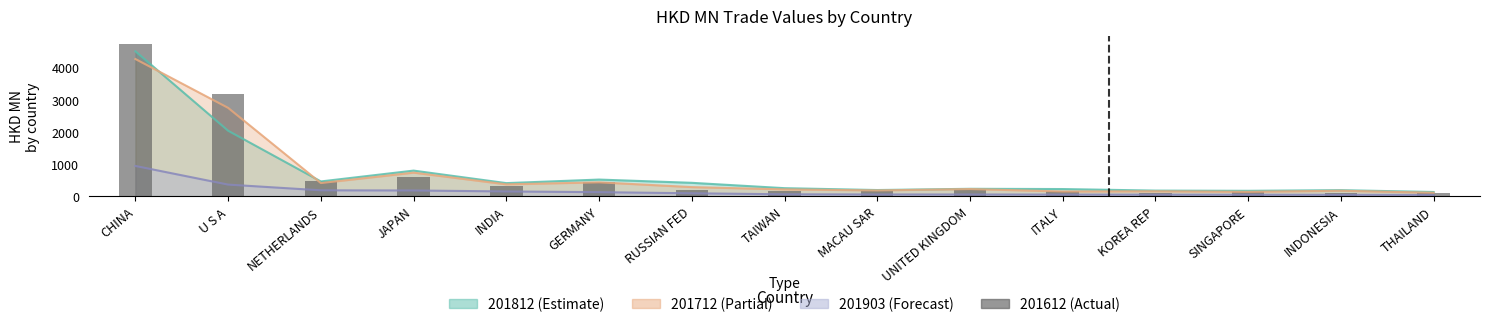

What is the difference between the 201812 values at NETHERLANDS and INDONESIA?

270.8